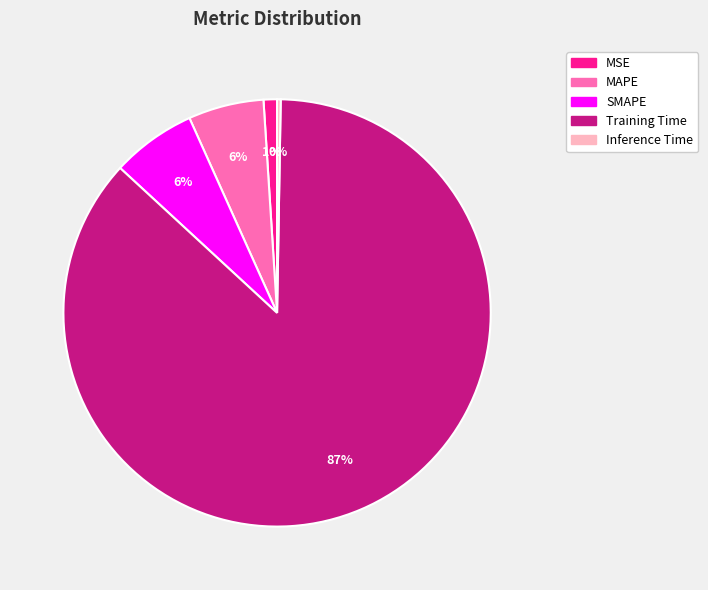

Is there a majority slice in this chart?

Yes